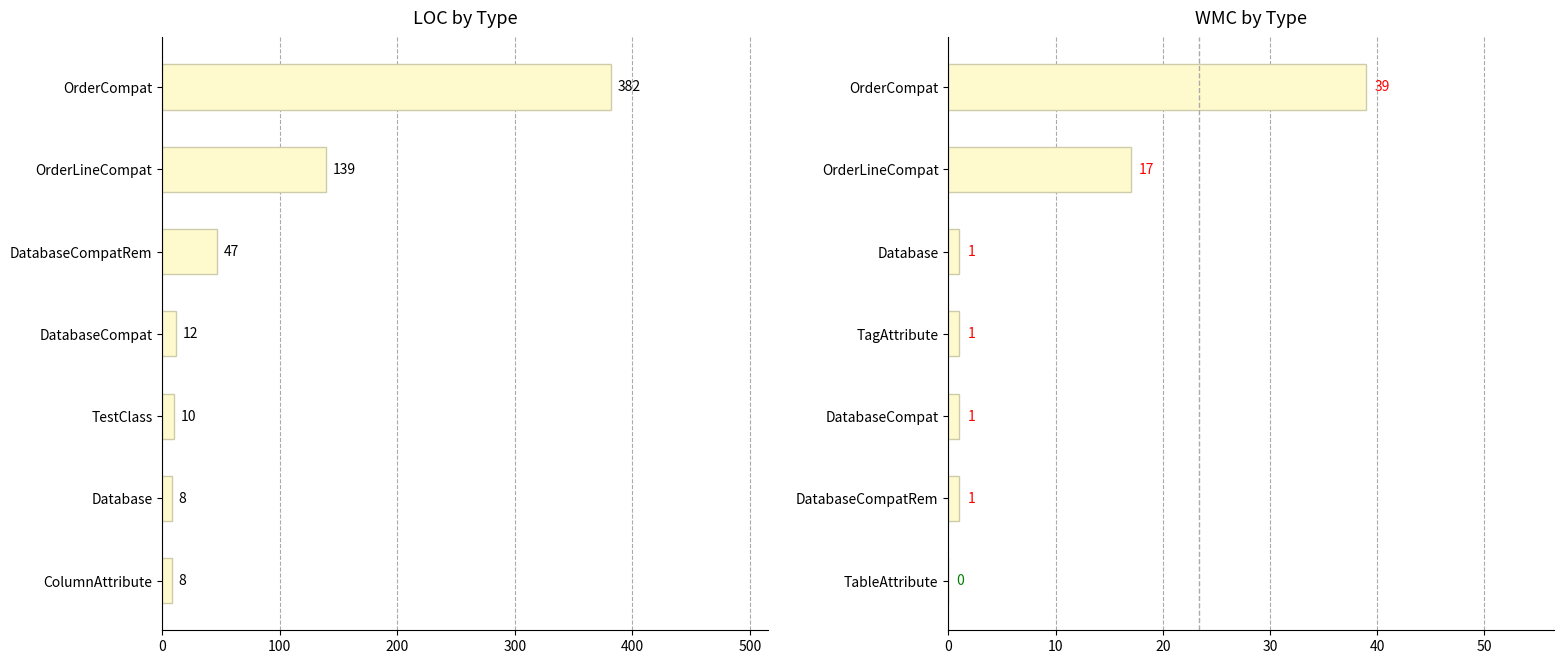

What is the approximate value of LOC at OrderLineCompat?

139